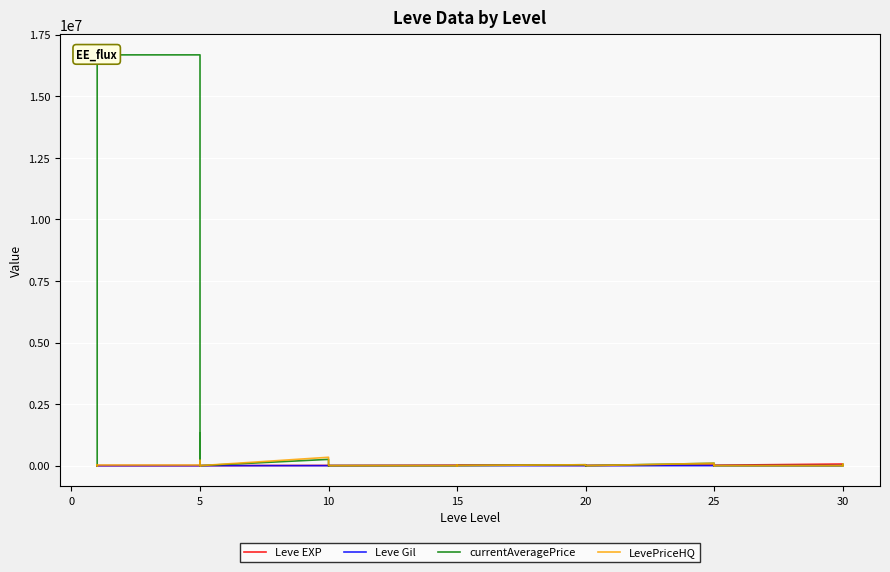

Does the chart display data point markers on the line(s)?

No